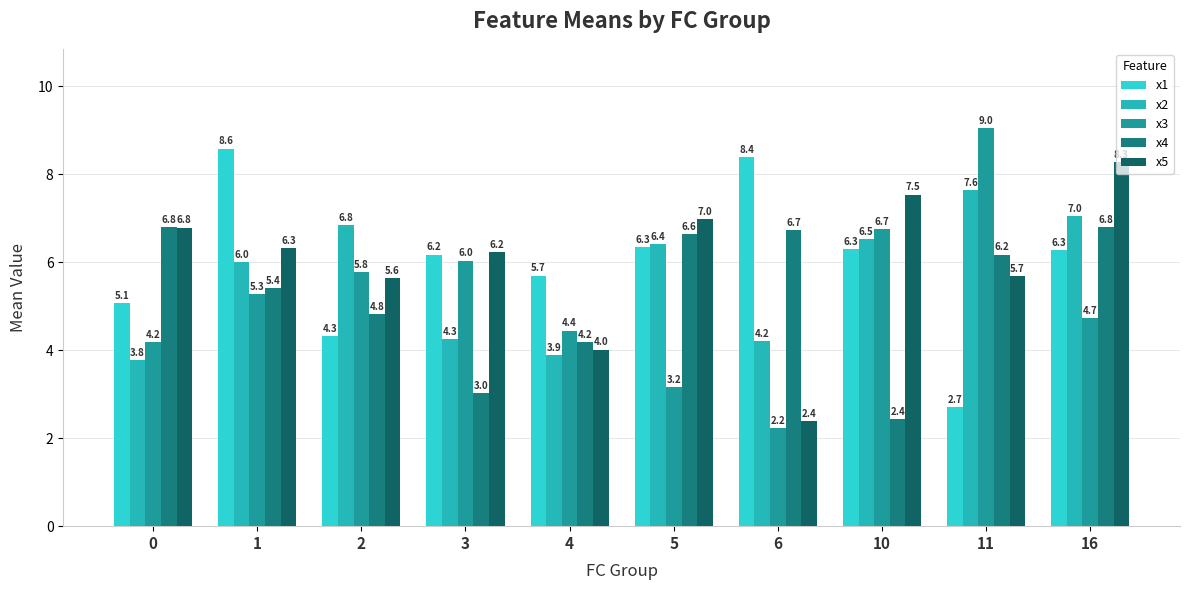

Reading left to right, list all the values displayed in this chart.

x1: 0=5.1	1=8.6	2=4.3	3=6.2	4=5.7	5=6.3	6=8.4	10=6.3	11=2.7	16=6.3
x2: 0=3.8	1=6.0	2=6.8	3=4.3	4=3.9	5=6.4	6=4.2	10=6.5	11=7.6	16=7.0
x3: 0=4.2	1=5.3	2=5.8	3=6.0	4=4.4	5=3.2	6=2.2	10=6.7	11=9.0	16=4.7
x4: 0=6.8	1=5.4	2=4.8	3=3.0	4=4.2	5=6.6	6=6.7	10=2.4	11=6.2	16=6.8
x5: 0=6.8	1=6.3	2=5.6	3=6.2	4=4.0	5=7.0	6=2.4	10=7.5	11=5.7	16=8.3